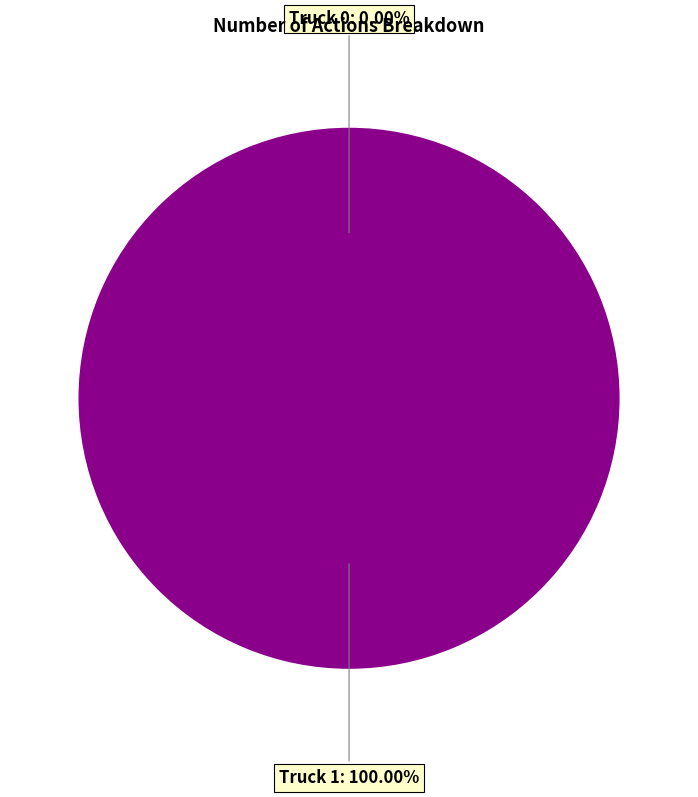

To the nearest percent, what portion does Truck 1 represent?

100%